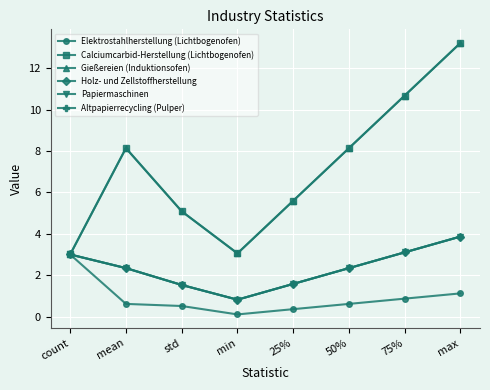

Does the chart have visible grid lines?

Yes